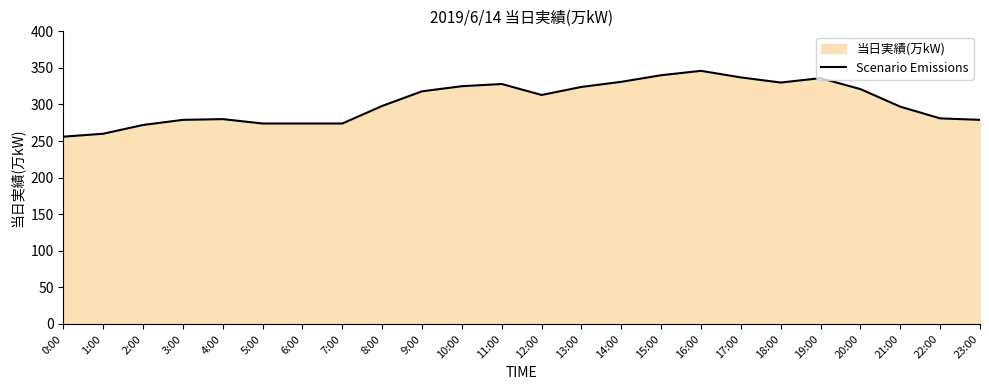

Approximately how many times larger is the value at 10:00 compared to 0:00?

1.3